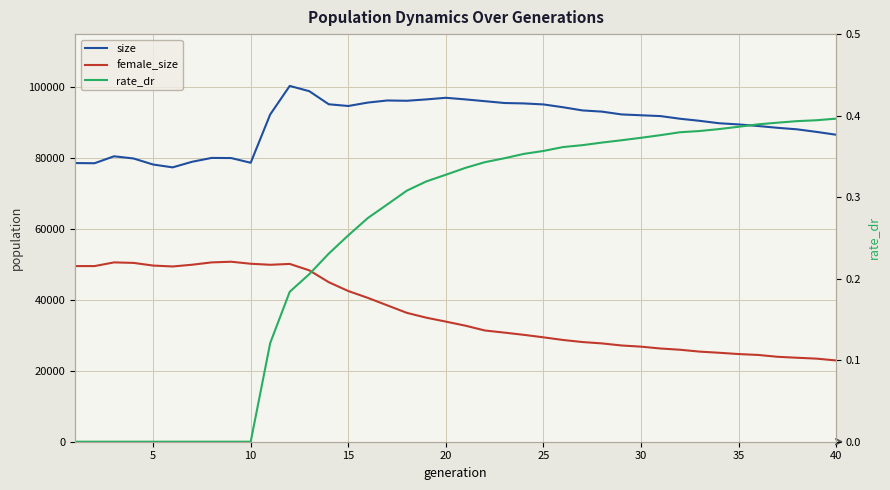

What is the maximum value shown in the chart?

100383.0